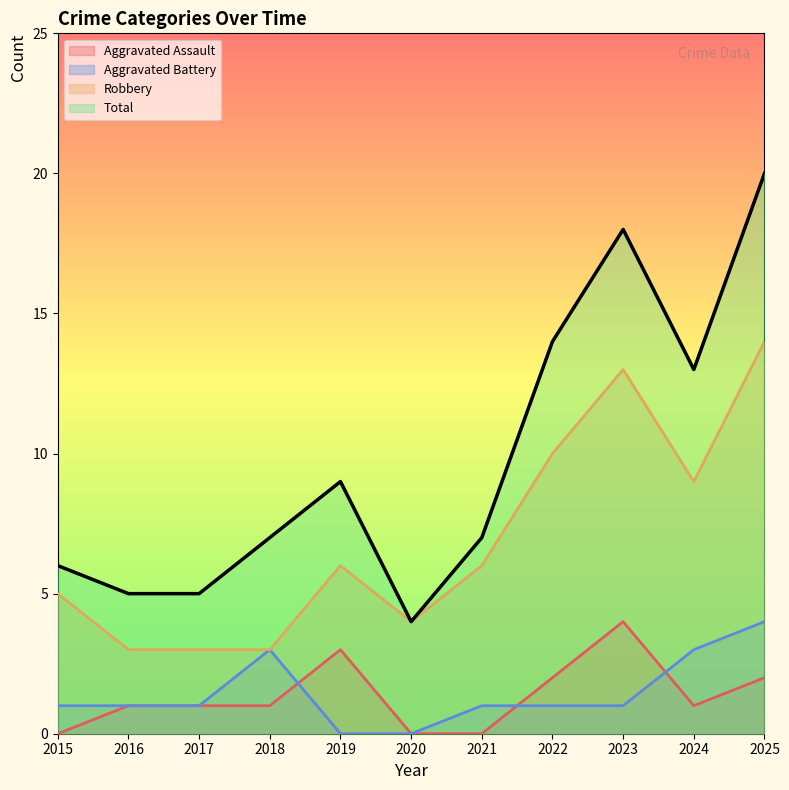

How many data points in Aggravated Battery are above 1?

3